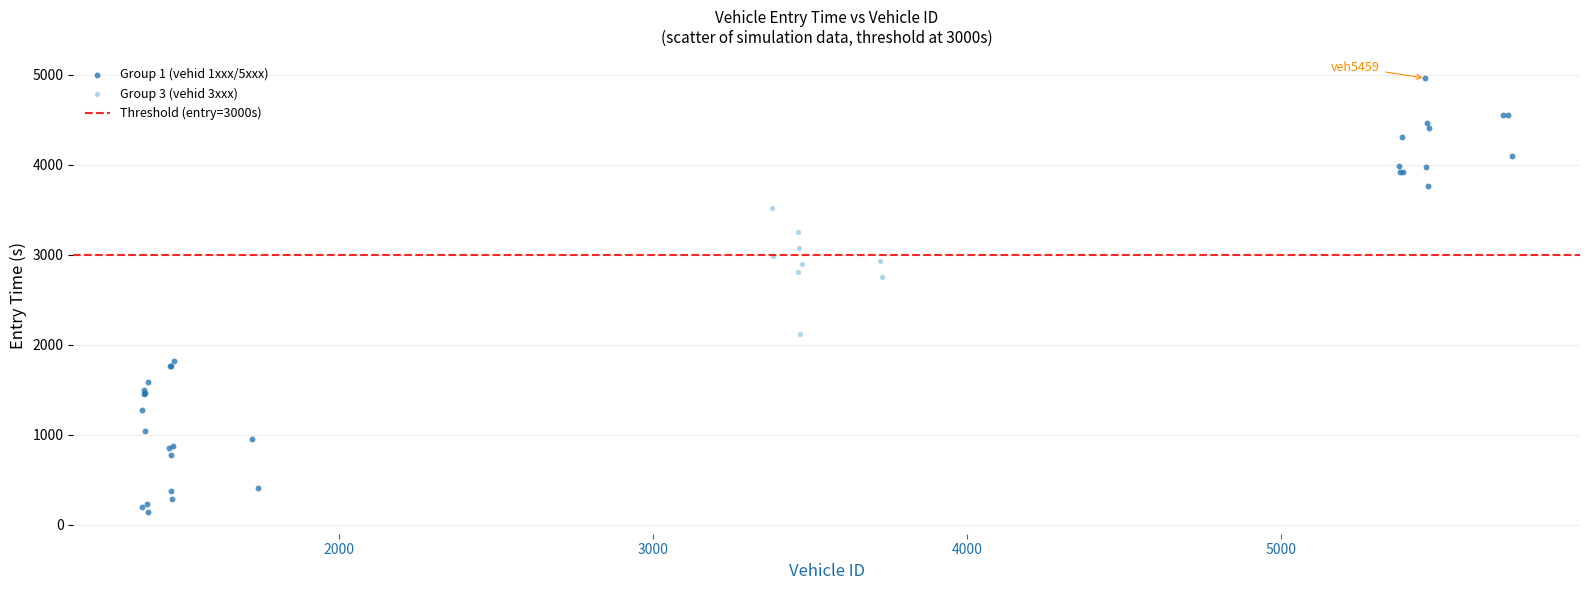

Which series reaches the maximum Y coordinate?

Group 1 (vehid 1xxx/5xxx)